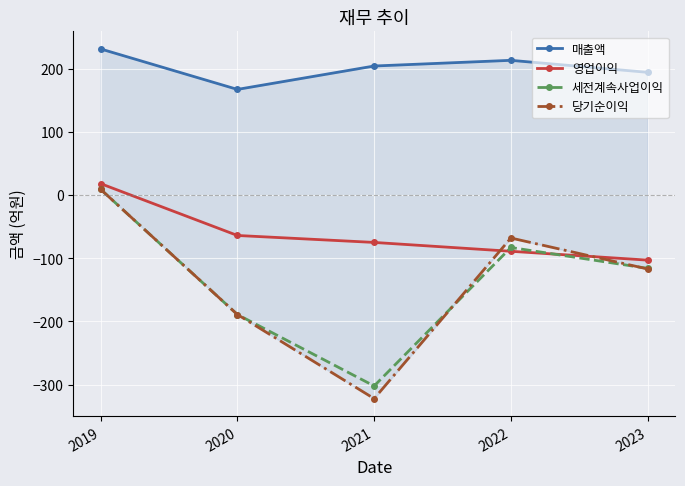

Where is the first local maximum for 당기순이익?

2022